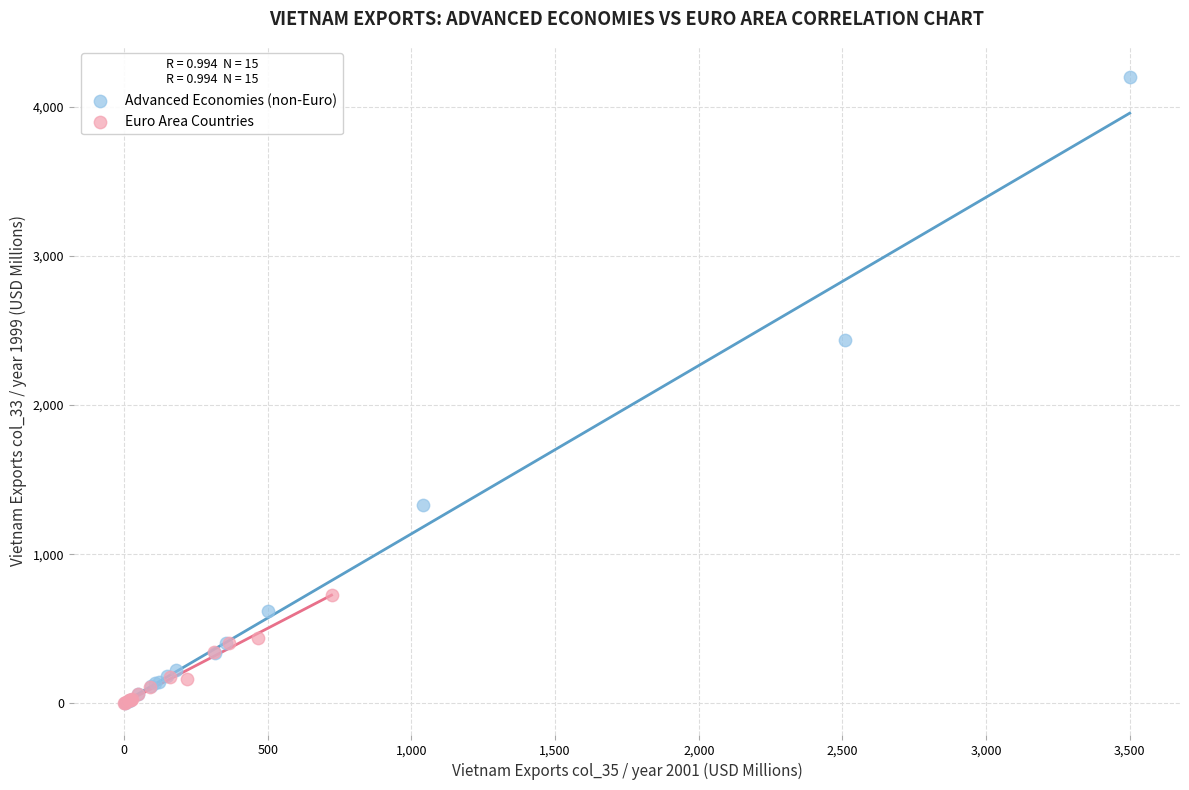

Which series has the widest spread of Y values?

Advanced Economies (non-Euro)